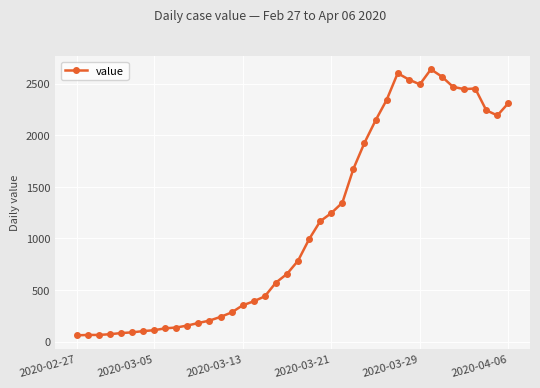

What is the greatest value displayed?

2638